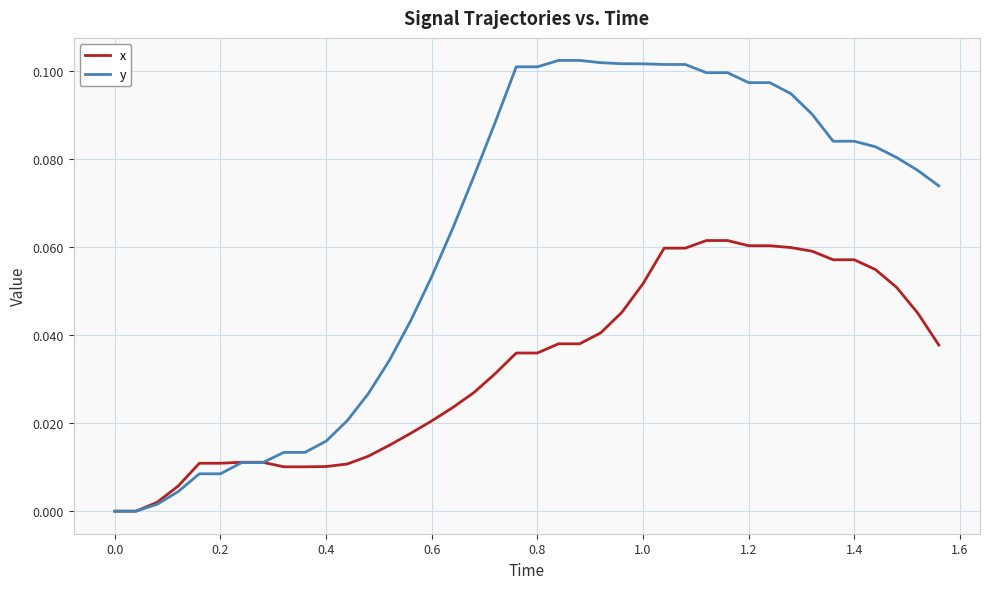

Which series has the largest range (max minus min)?

y